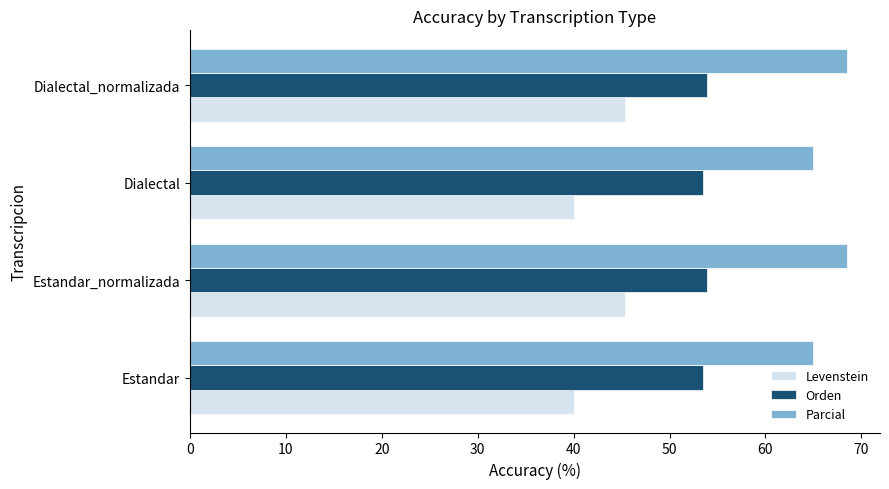

What is the average value of the Levenstein series?

42.7